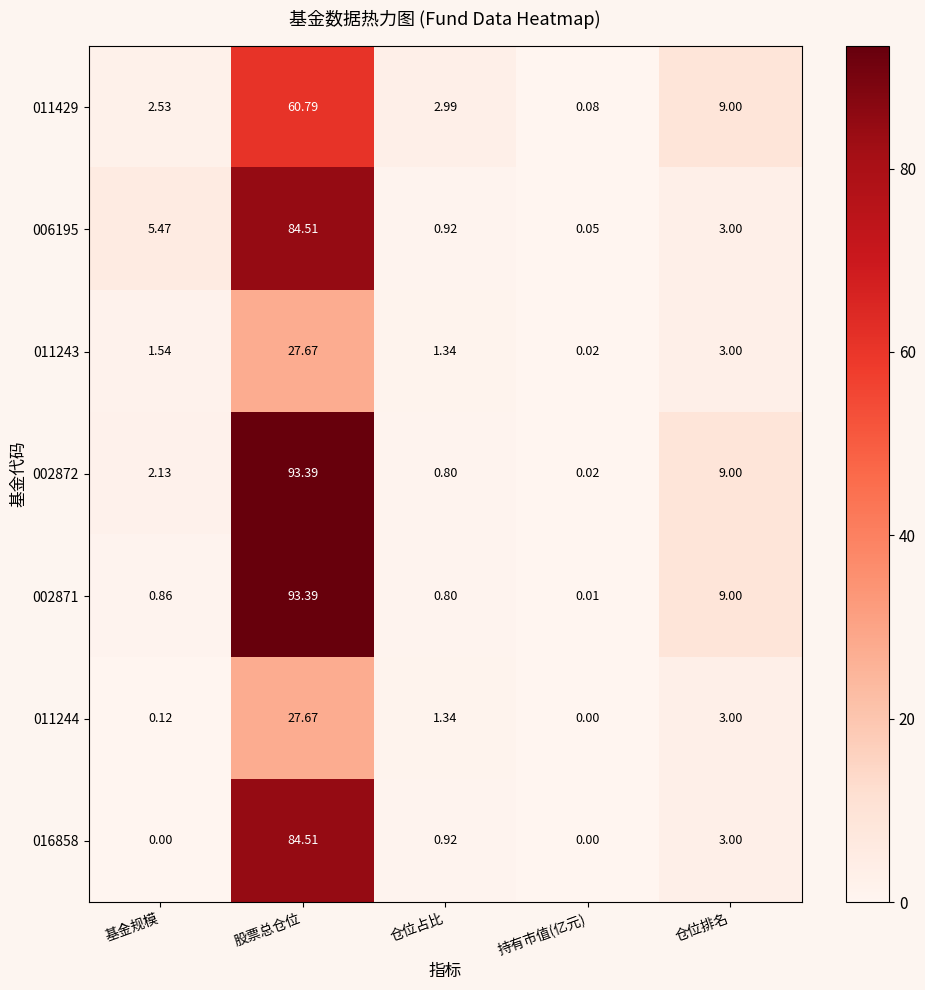

At how many categories does at least one series exceed 91?

1